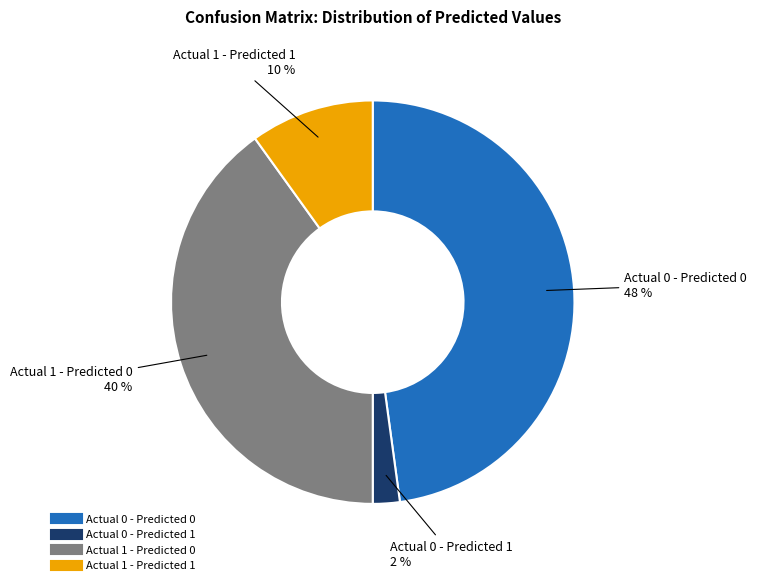

Is there any slice that represents more than half of the pie?

No